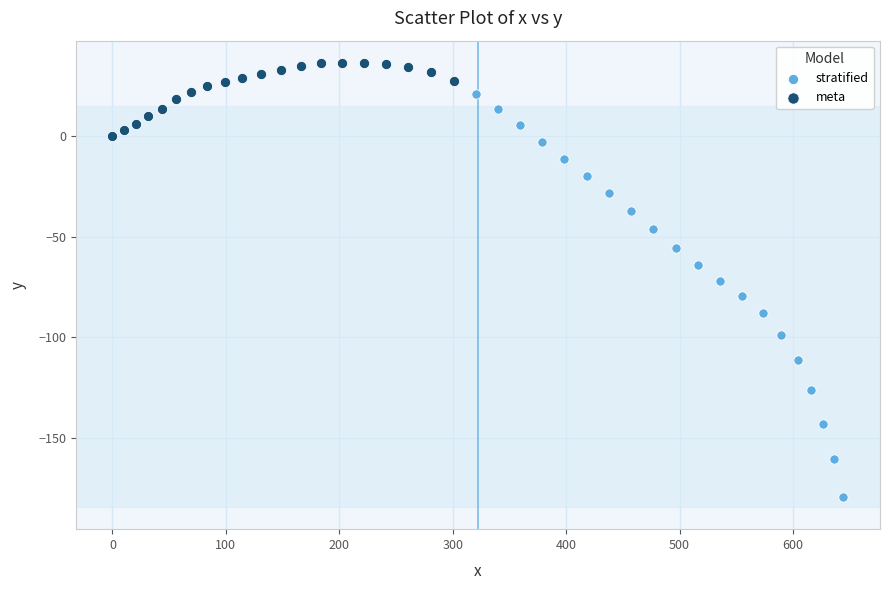

Which series reaches the minimum Y coordinate?

stratified